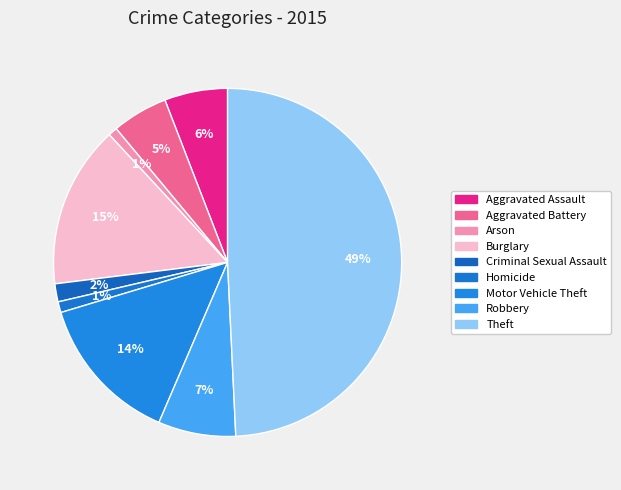

How many slices are in this pie chart?

9